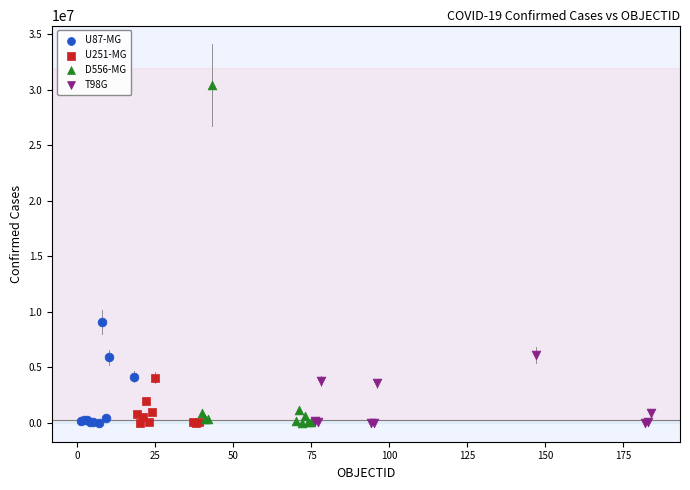

Which series has the widest spread of Y values?

D556-MG